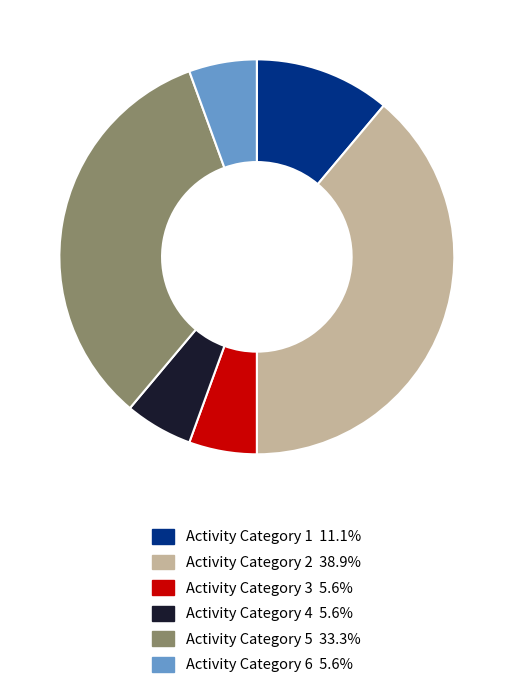

Does any single category account for the majority?

No